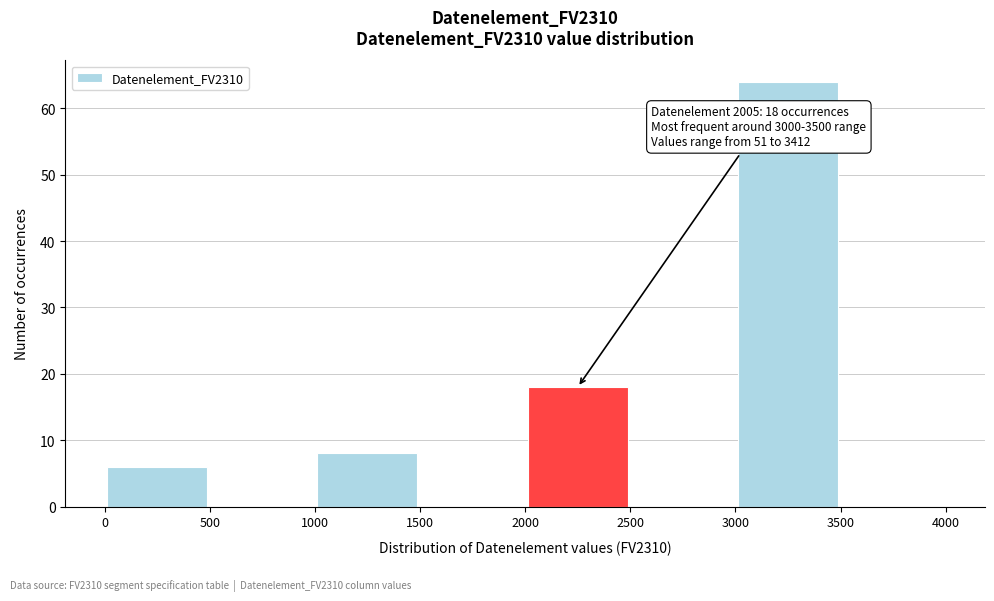

Which range on the x-axis has the tallest bar?

3000 to 3500